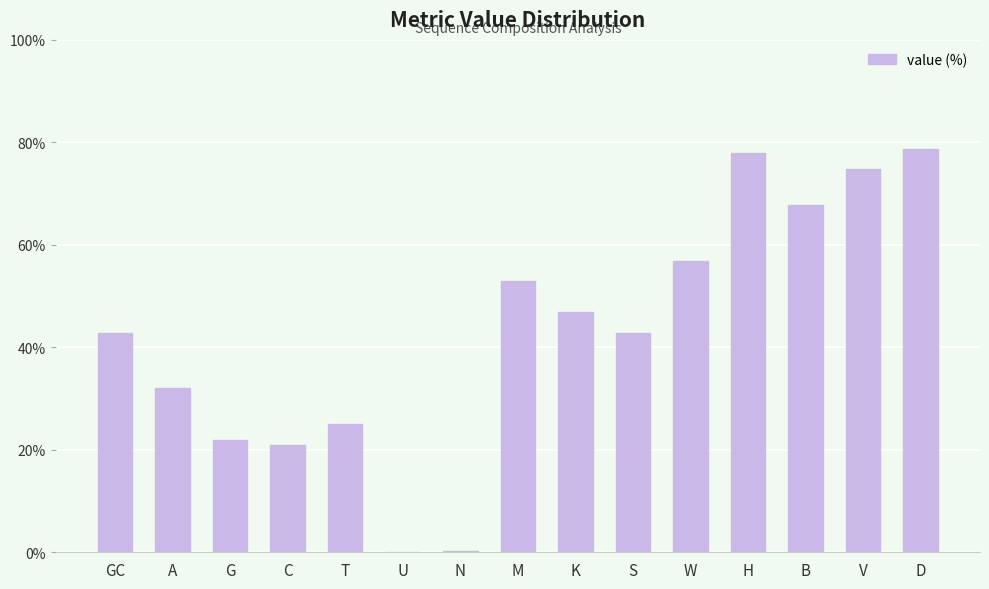

What value does the data have at B?

67.8